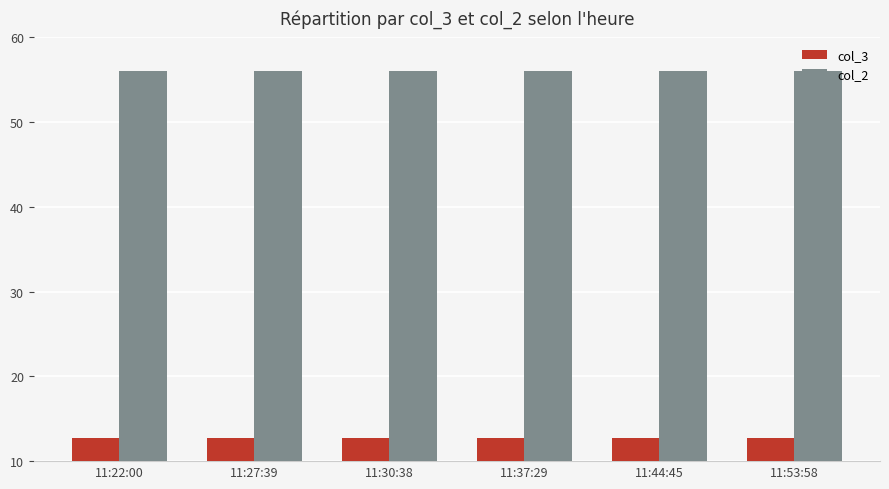

Are the bars horizontal?

No